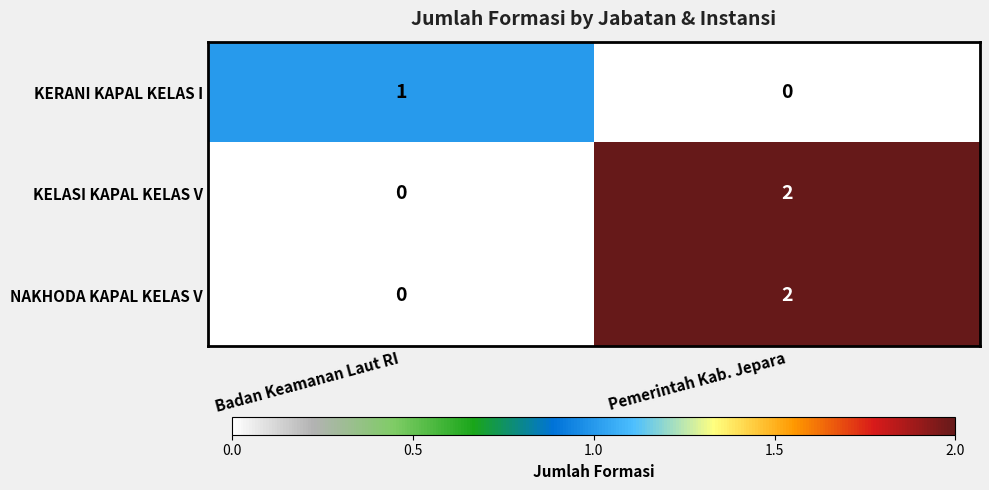

Is it true that KERANI KAPAL KELAS I equals 0 at Pemerintah Kab. Jepara?

True